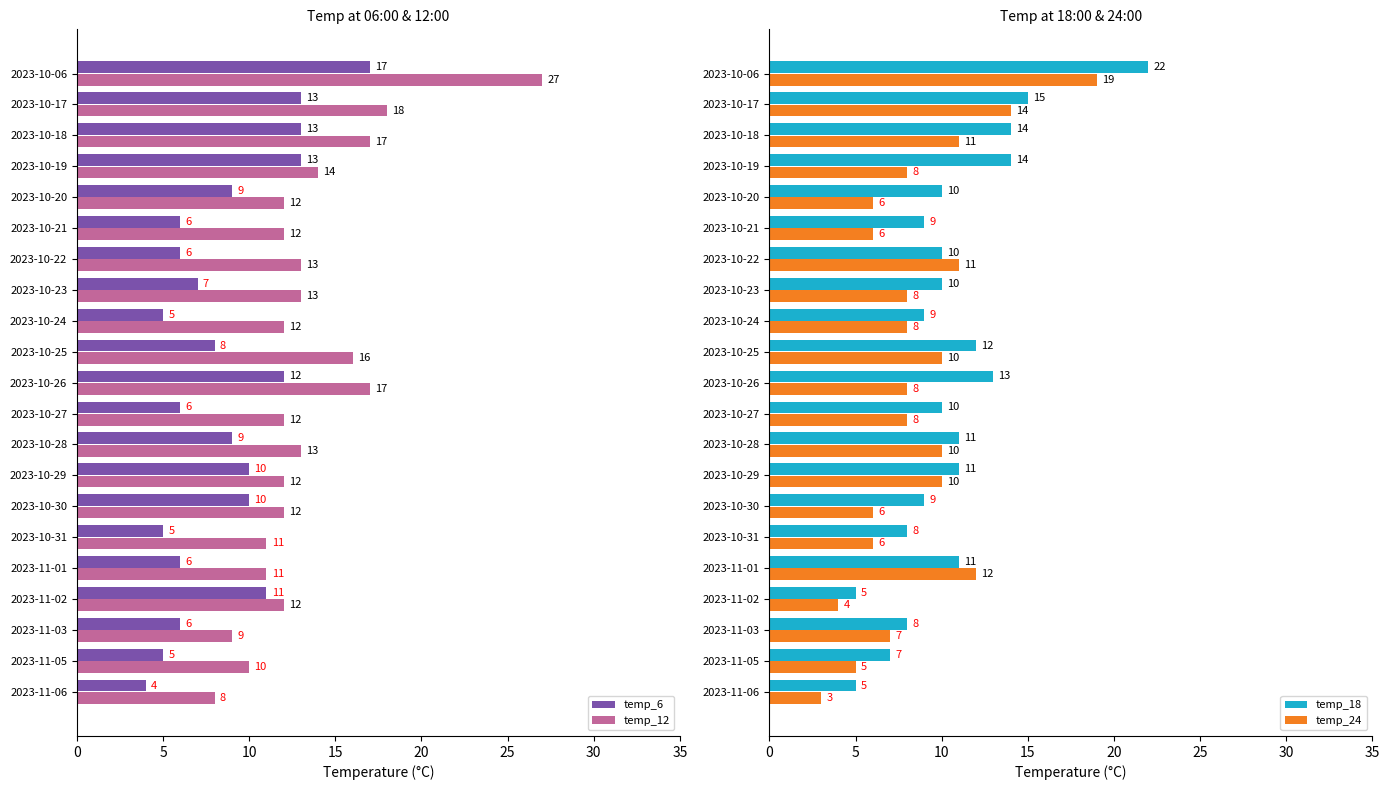

The value of temp_18 at 2023-10-06 is 9. True or false?

False